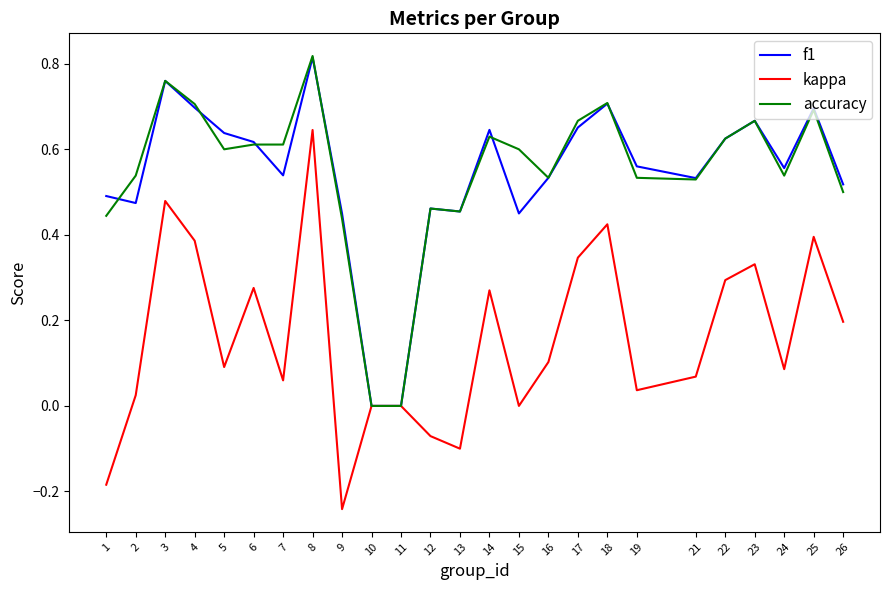

At which category does the chart reach its peak across all series?

8